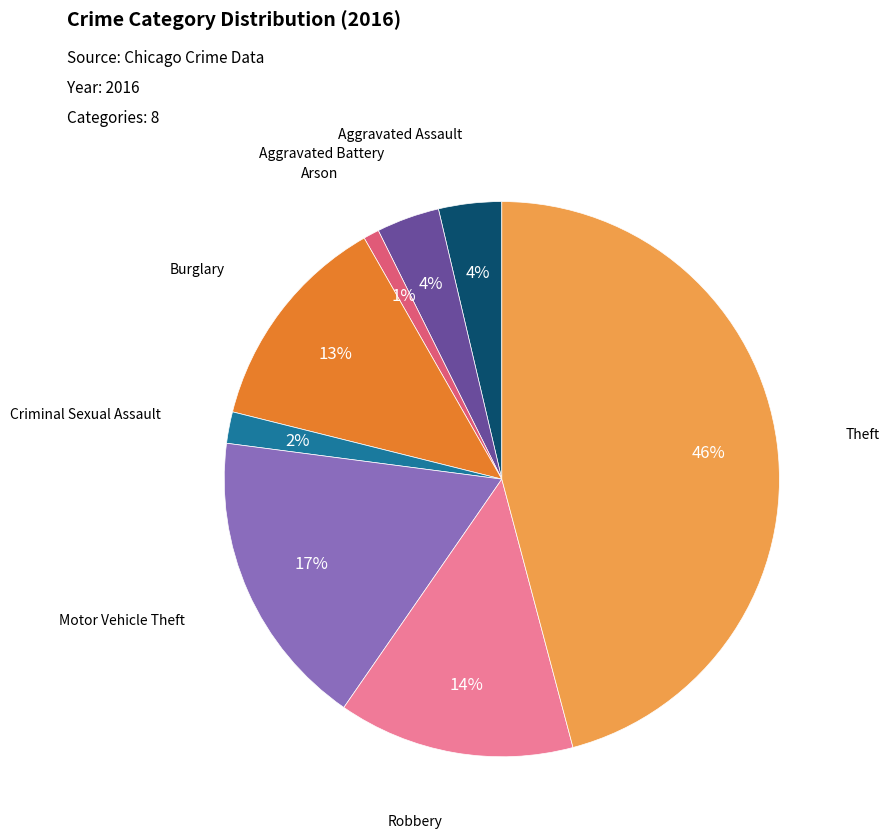

Is Arson the majority of the pie?

No